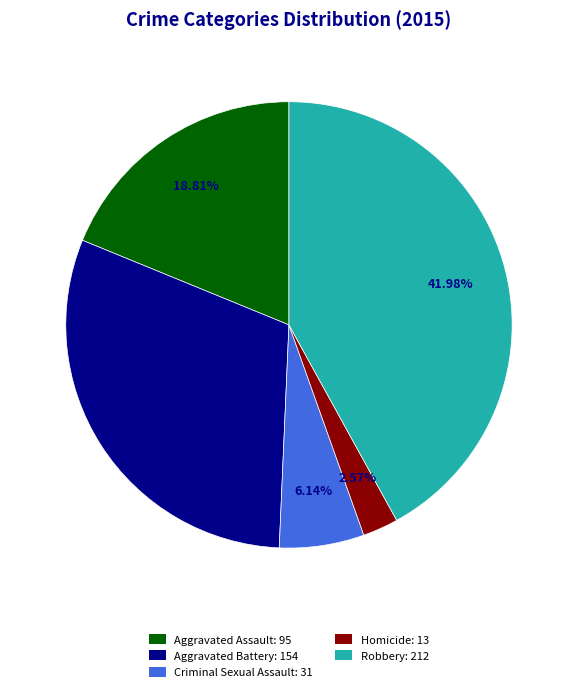

Does Robbery account for over 50% of the chart?

No